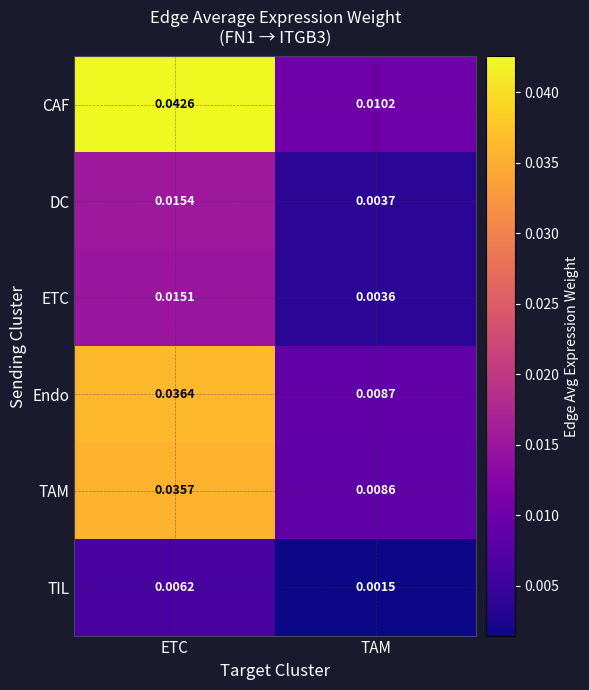

At which label is TAM closest to 0?

TAM